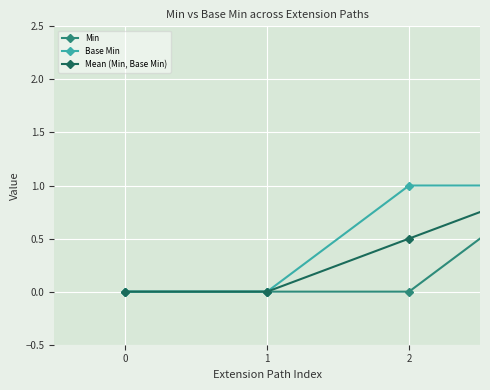

What is the value of the Mean (Min, Base Min) point at the 4th from the left?

1.0